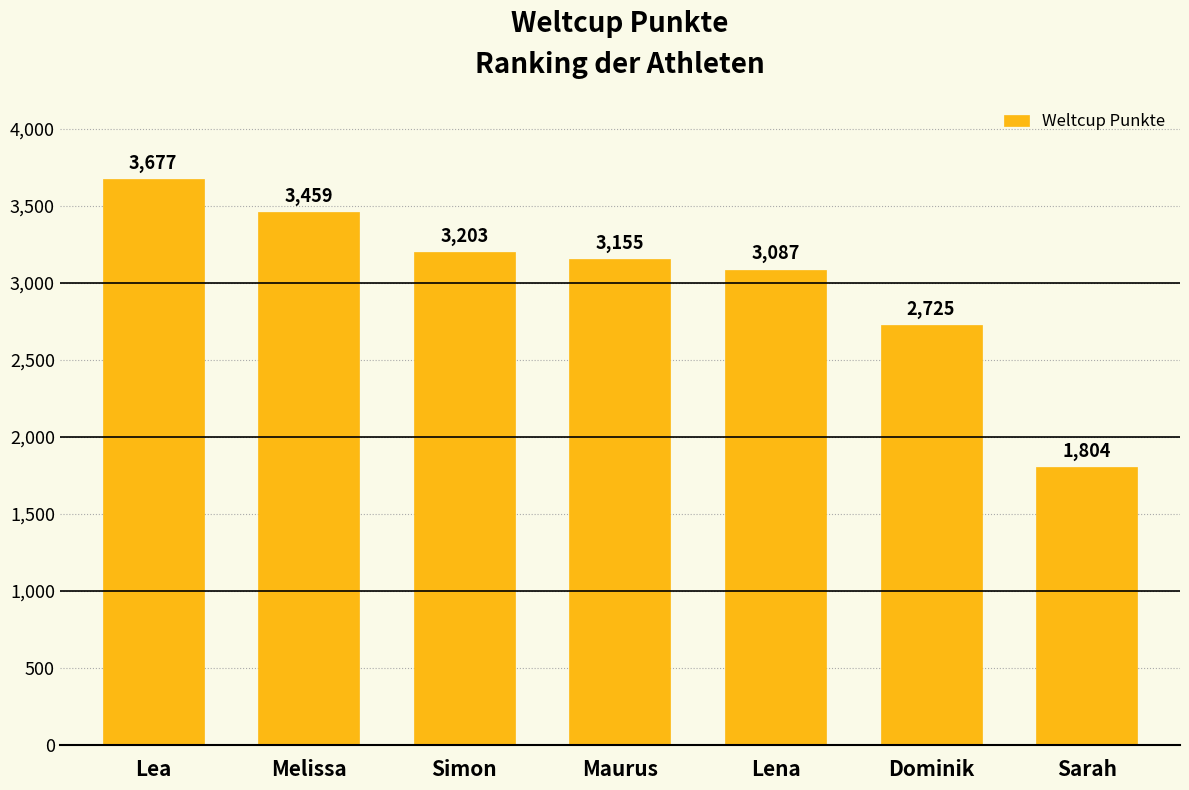

Where does the data first go above 3155?

Lea